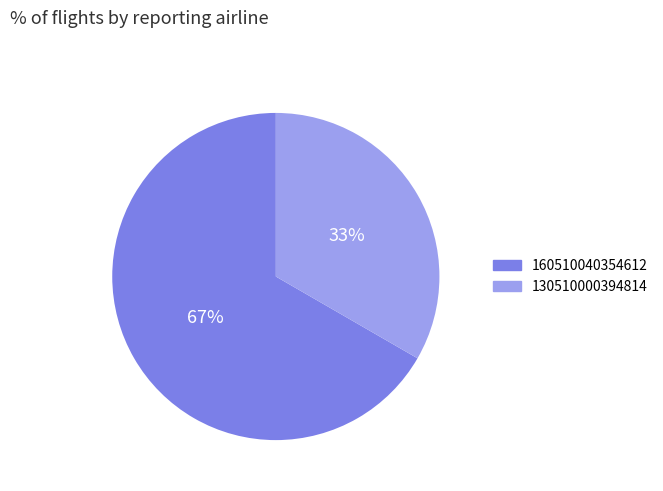

Is there any slice that represents more than half of the pie?

Yes